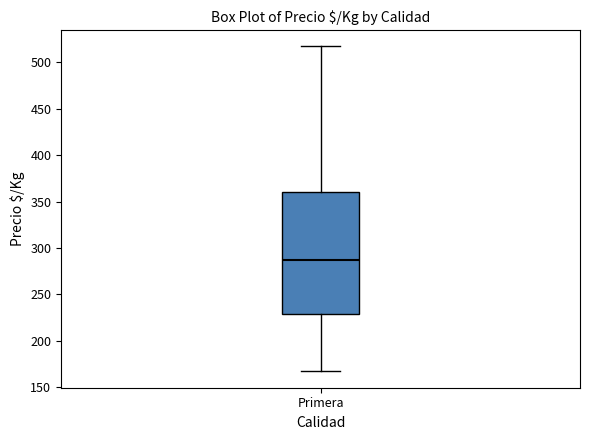

Read this box plot against the y-axis: the position of the median line, the range covered by the box, and the ends of both whiskers. The values are not printed on the chart, so give them approximately, as read against the axis.

median 290, box 230 to 360, whiskers 165 to 515